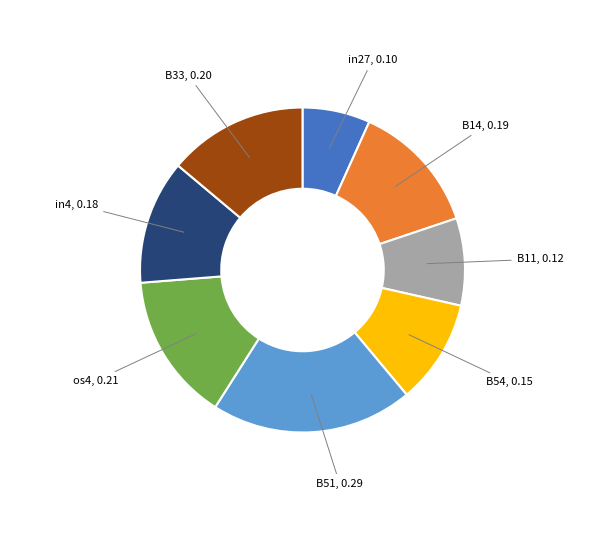

Is there any slice that represents more than half of the pie?

No